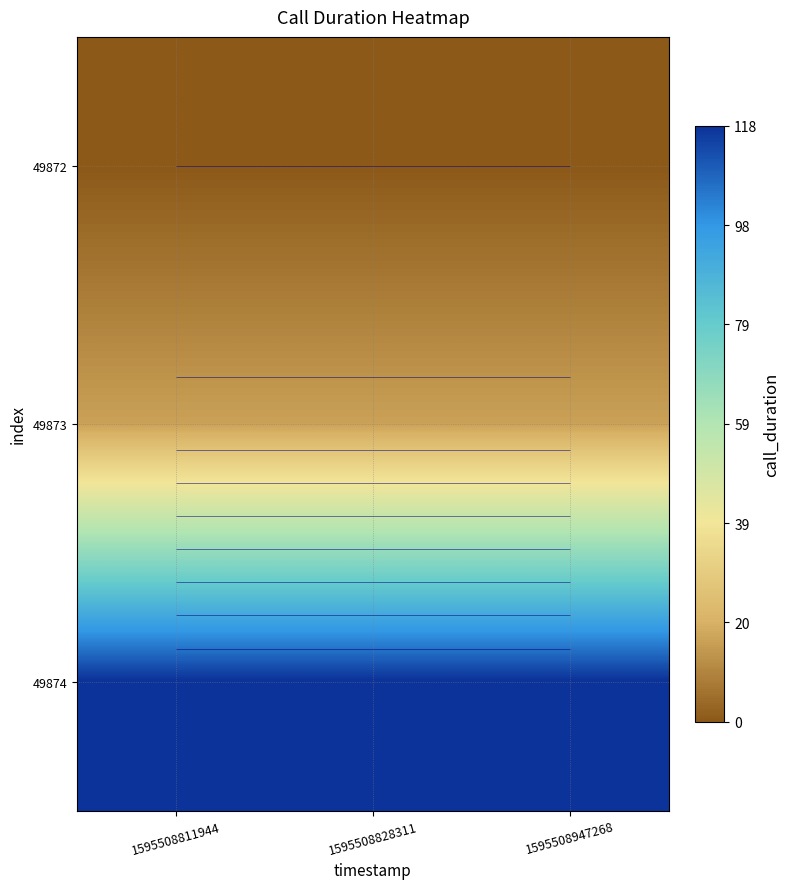

List the labels in order of 49874 value, smallest first.

1595508811944, 1595508828311, 1595508947268